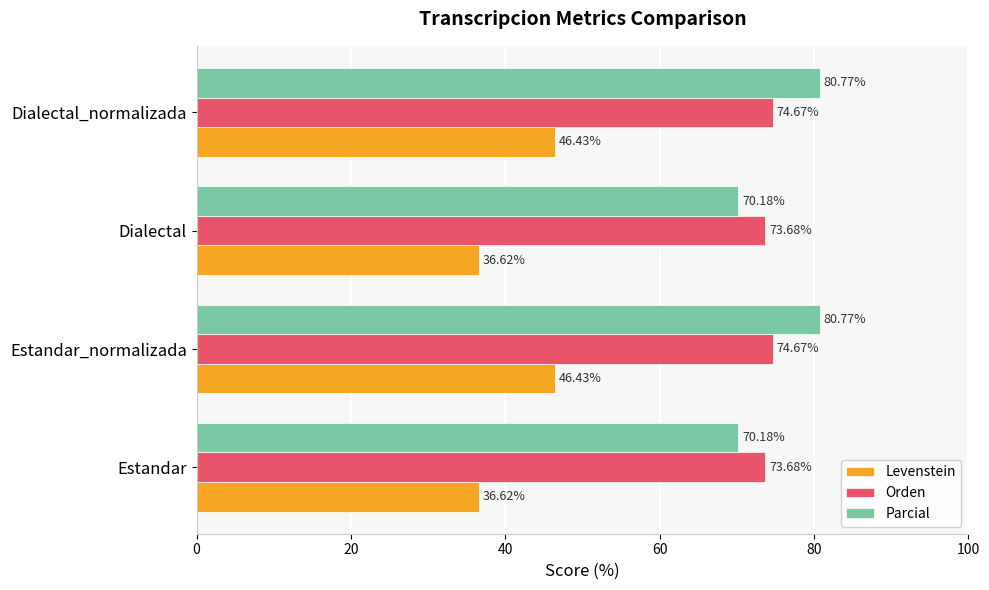

What is the sum of the Levenstein values at Dialectal_normalizada and Estandar_normalizada?

92.9